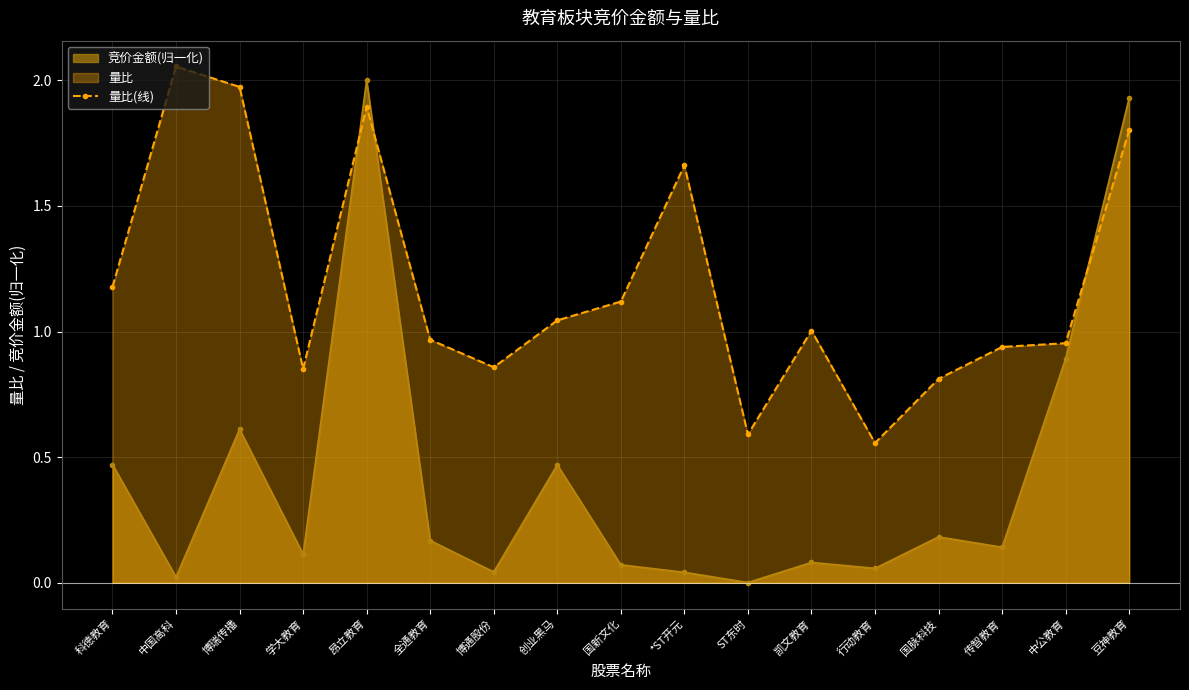

What is the change in value from 科德教育 to 国脉科技?

-0.4